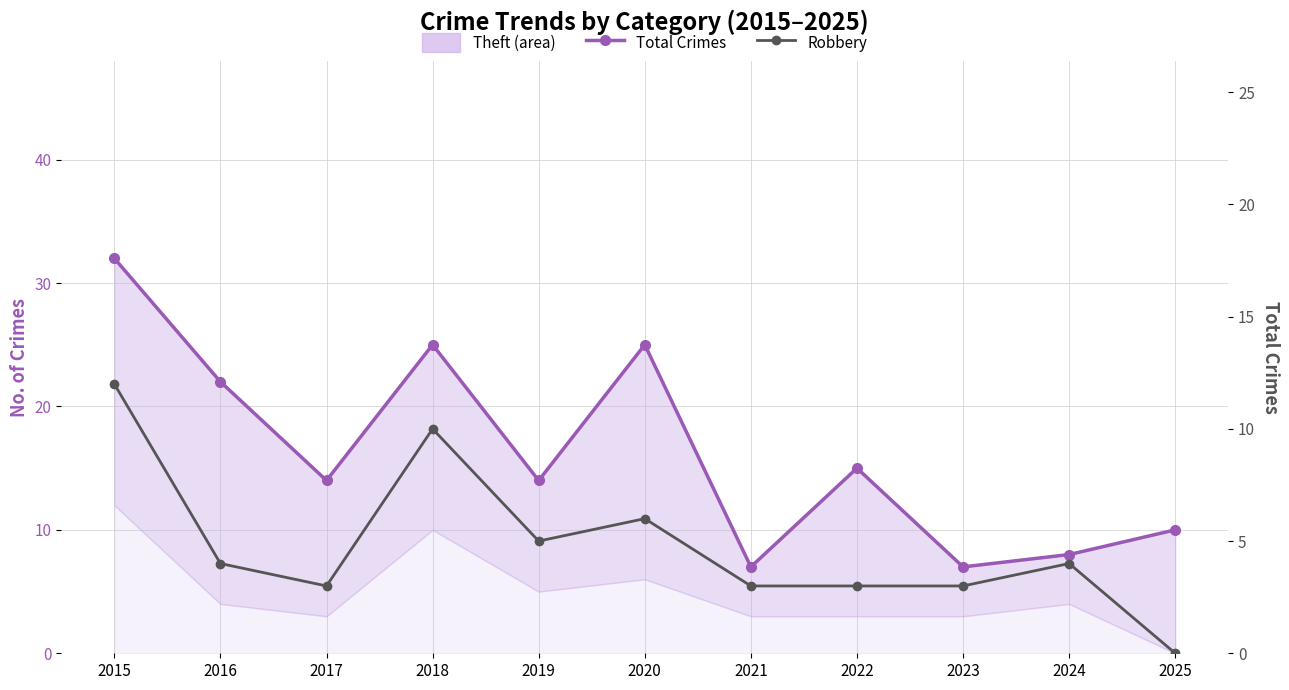

List the labels in order of Total Crimes value, smallest first.

2021, 2023, 2024, 2025, 2017, 2019, 2022, 2016, 2018, 2020, 2015